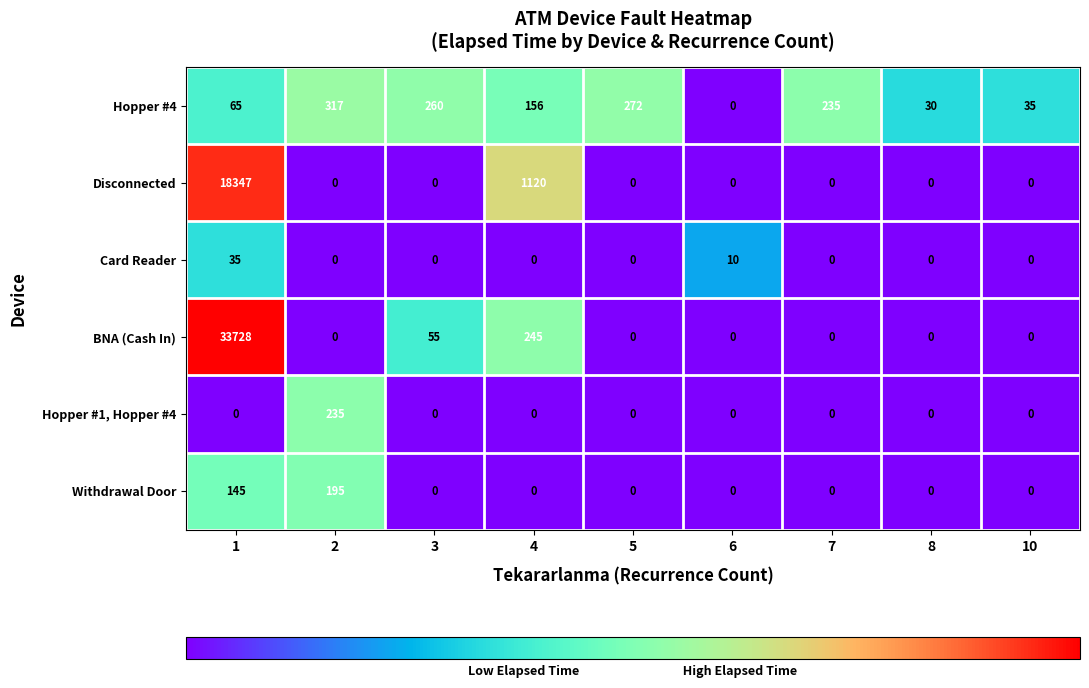

Is the value of Disconnected at 7 greater than the value of Hopper #4 at 1?

No